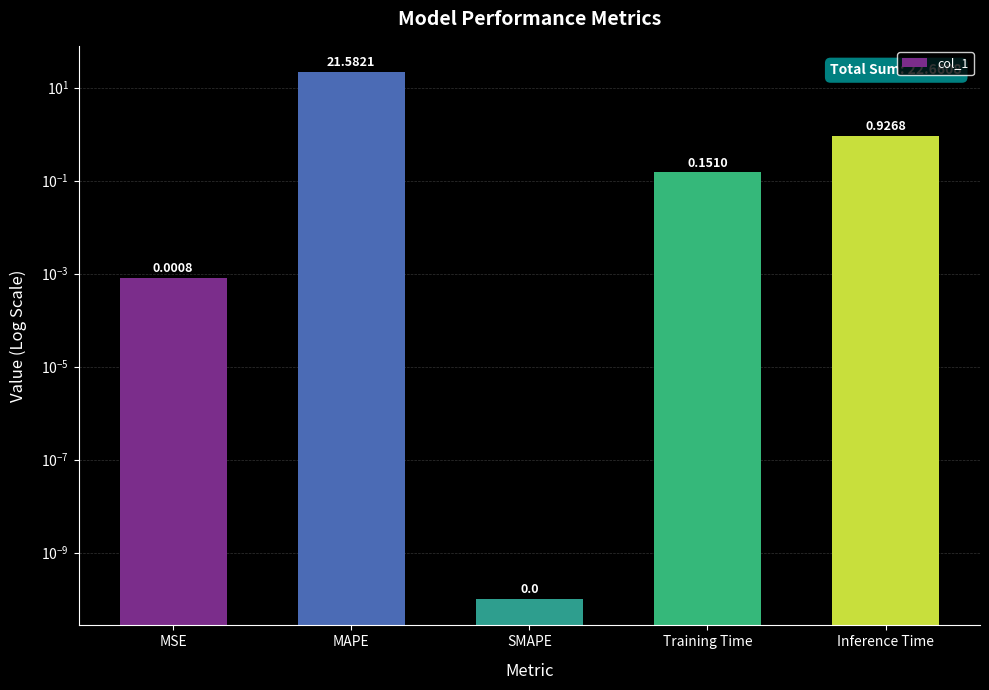

What is the label of the 4th bar from the right?

MAPE